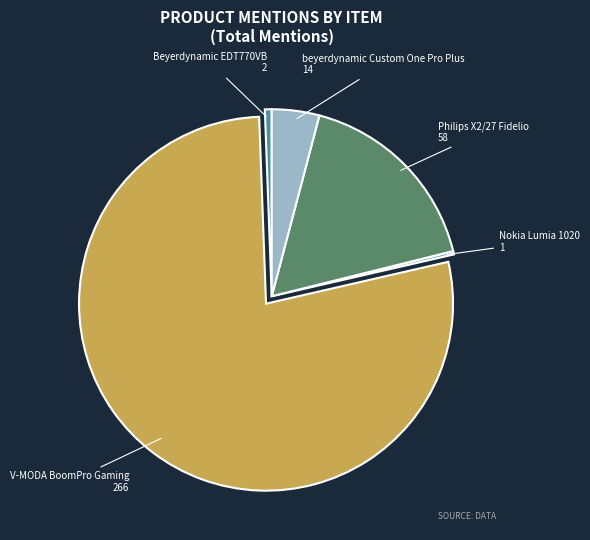

Do beyerdynamic Custom One Pro Plus and Beyerdynamic EDT770VB together represent more than half of the pie?

No